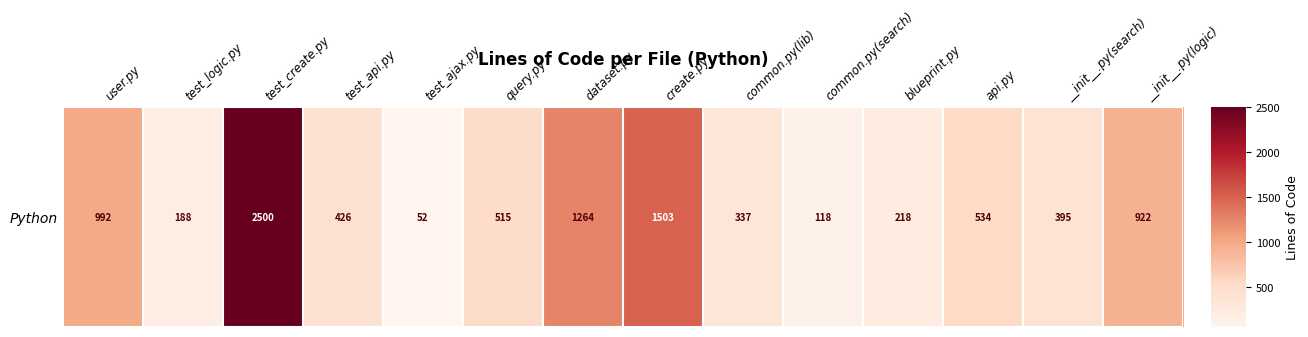

The value at __init__.py(search) is 395. True or false?

True